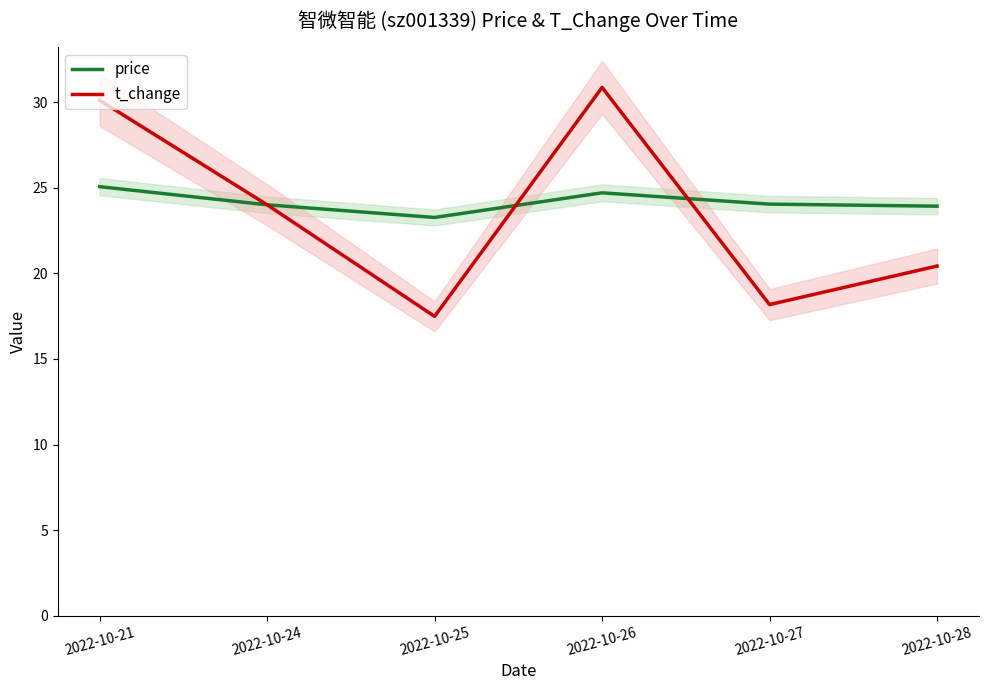

What is the lowest value of the t_change series?

17.5